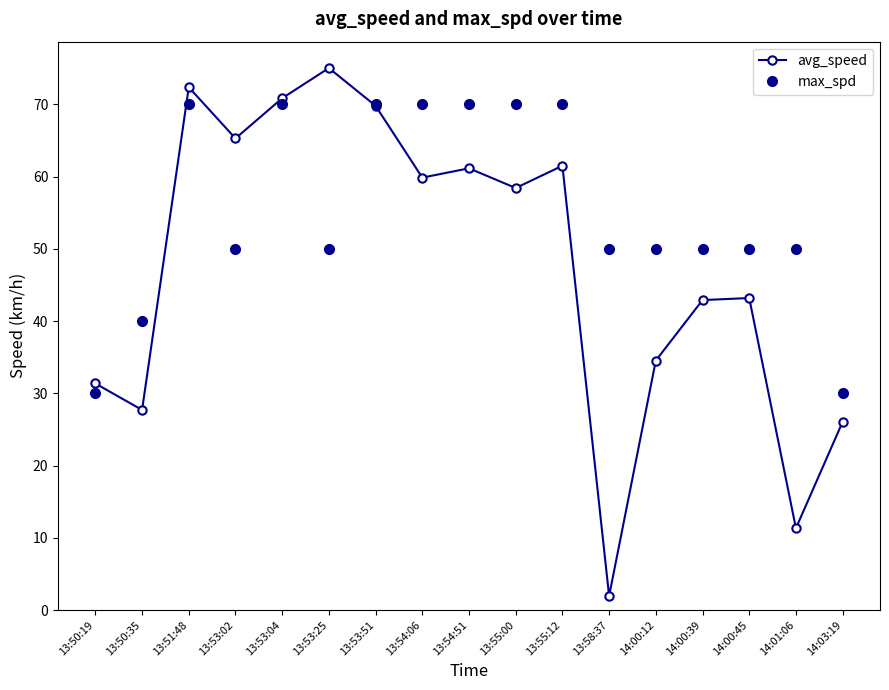

True or false: avg_speed has a value of 2.0 at 13:58:37.

True